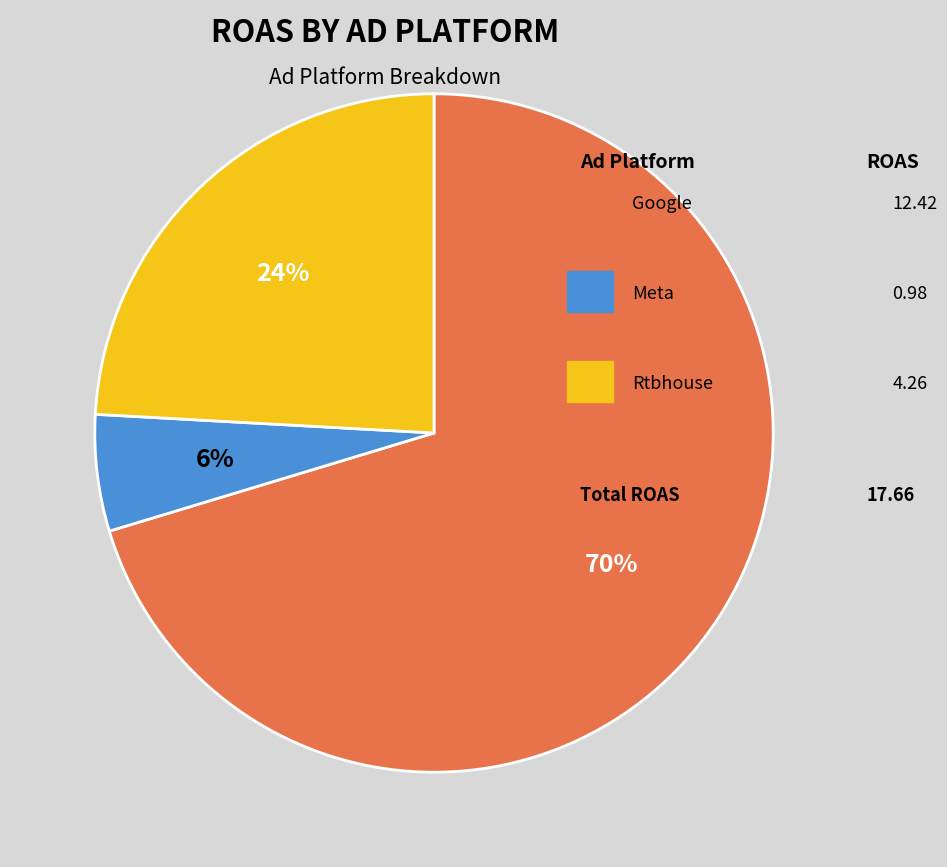

Is there a majority slice in this chart?

Yes